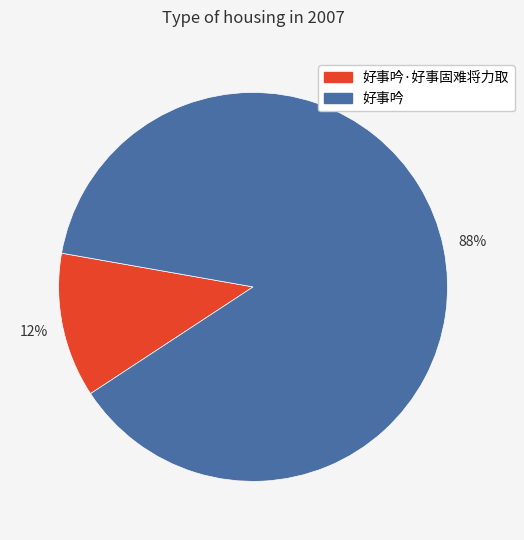

Which category has the smallest portion of the pie?

好事吟·好事固难将力取